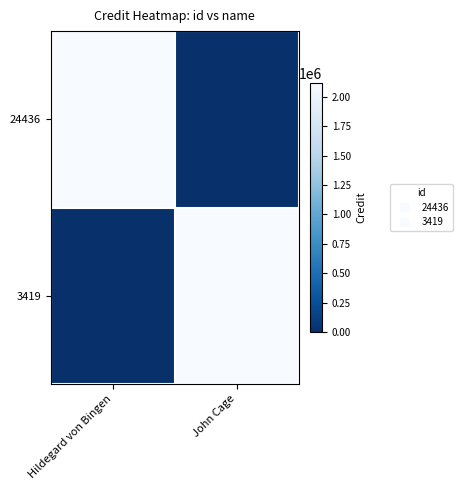

Between Hildegard von Bingen and John Cage, which series saw the biggest shift?

24436